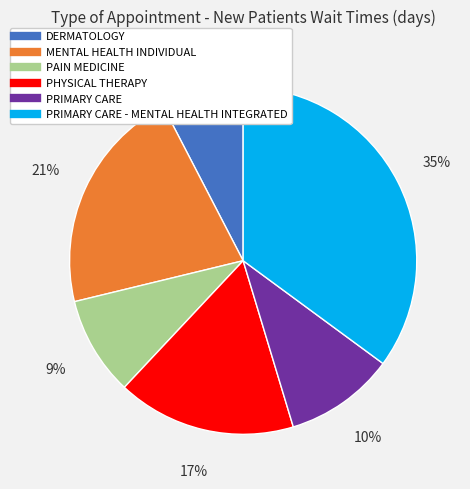

Is there any slice that represents more than half of the pie?

No